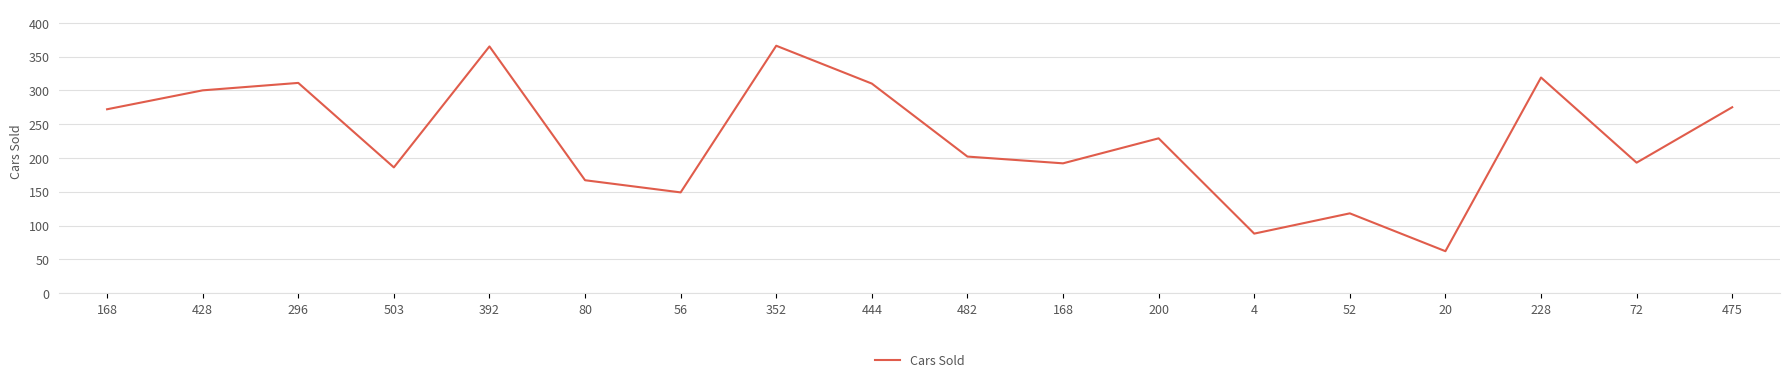

What is the approximate value at 52, to the nearest 5?

120